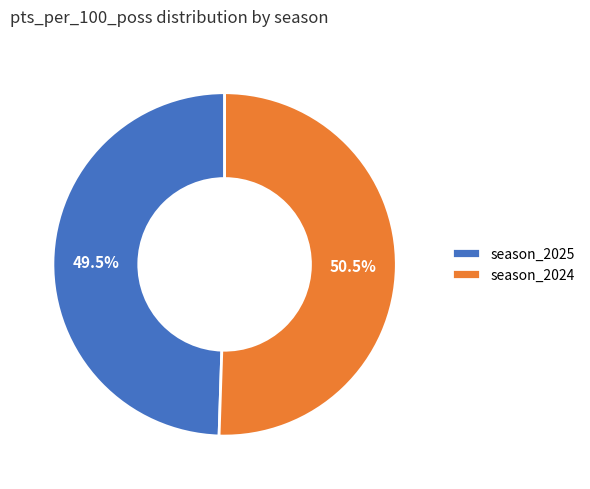

Is the sum of season_2024 and season_2025 greater than half?

Yes